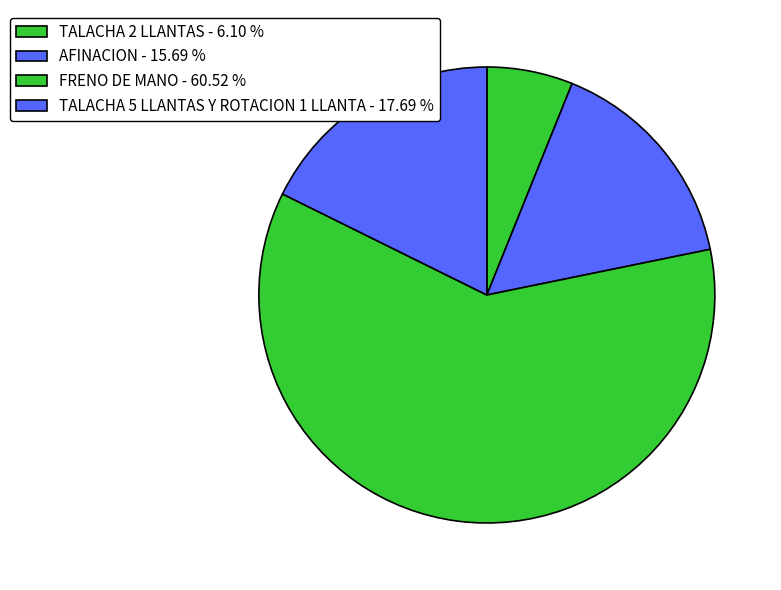

Which slice represents more than half of the pie?

FRENO DE MANO